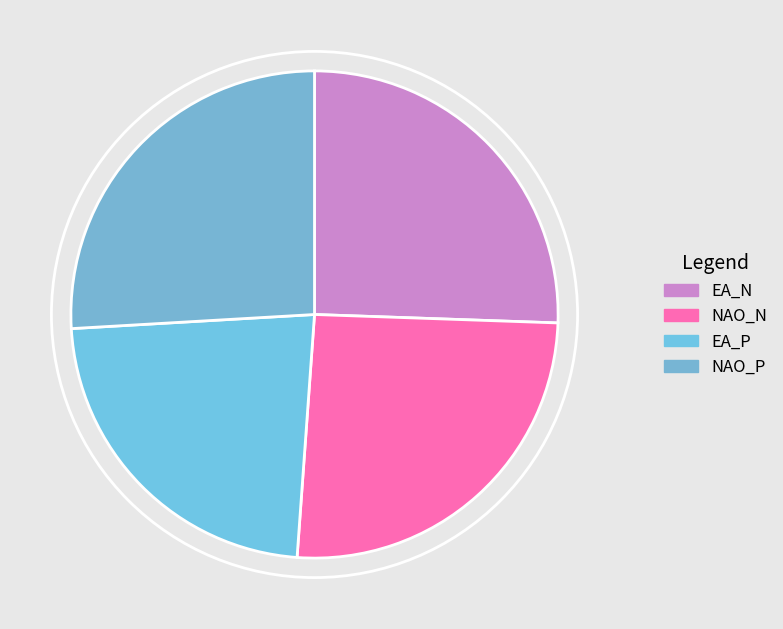

The NAO_N slice represents 20% of the pie. True or false?

False